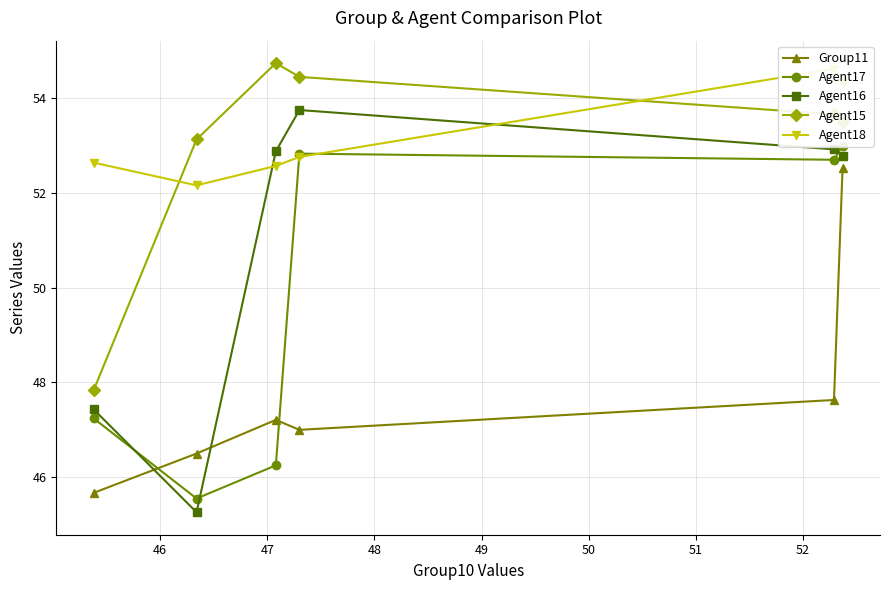

What is the value of the Agent15 point at the 1st from the left?

47.8